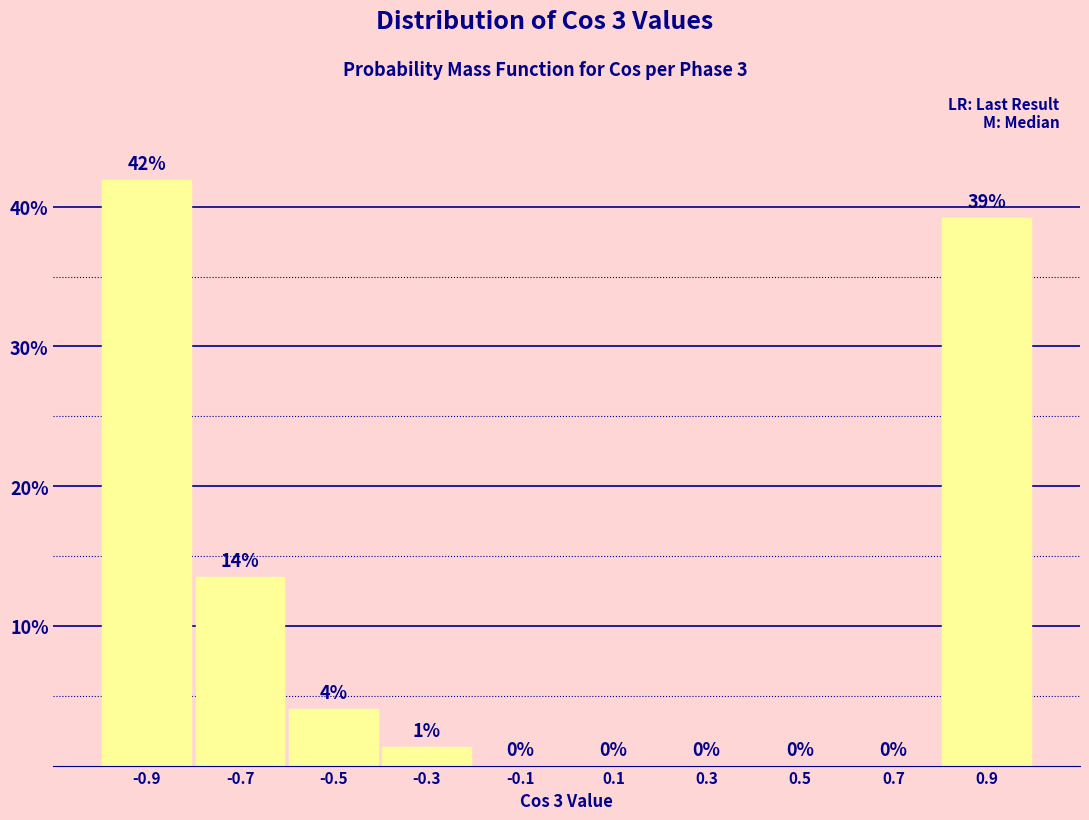

Which range on the x-axis has the tallest bar?

-1.0 to -0.8